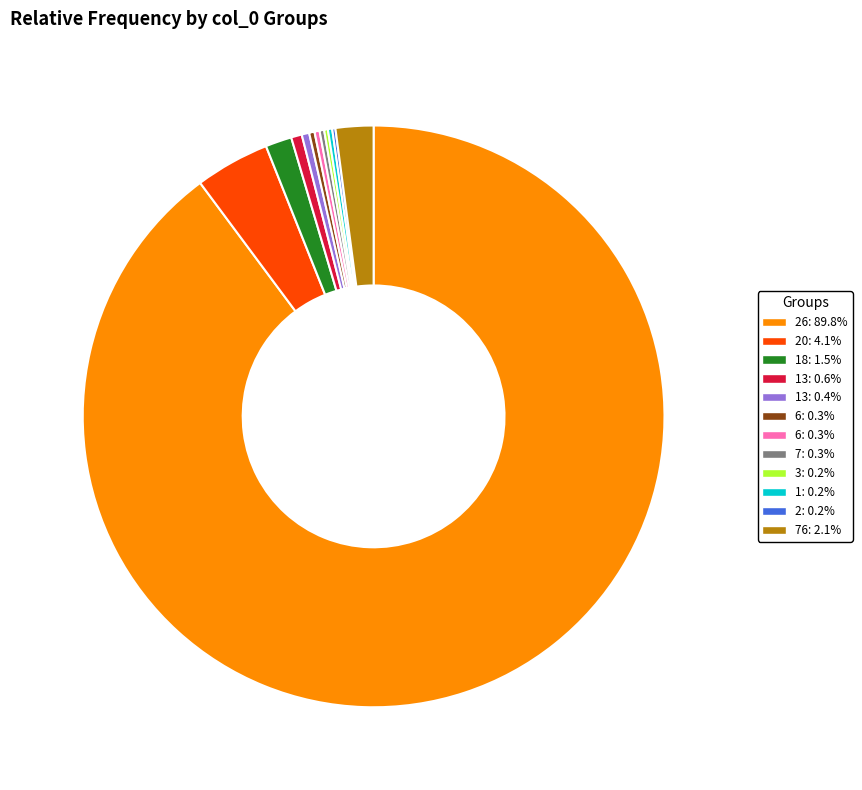

Does any single category account for the majority?

Yes